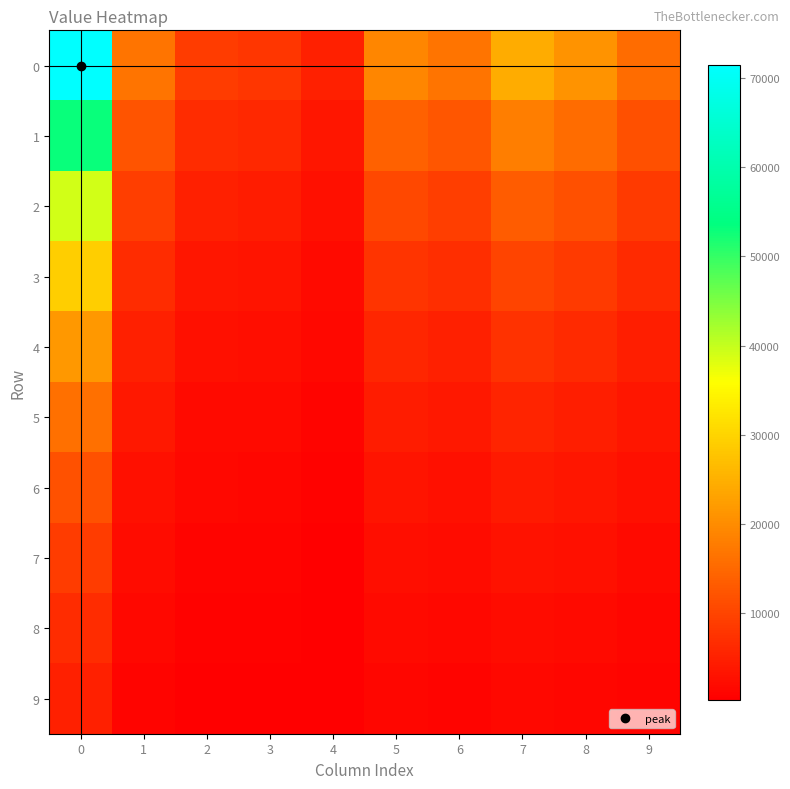

Reading right to left, what are all the values shown in this chart?

0: 9=15531.0	8=20928.0	7=24374.0	6=16691.0	5=18973.0	4=4779.0	3=7998.0	2=8868.0	1=16485.0	0=71502.0
1: 9=11505.6	8=15503.8	7=18056.7	6=12365.0	5=14055.5	4=3540.4	3=5925.1	2=6569.6	1=12212.4	0=52970.0
2: 9=8523.6	8=11485.5	7=13376.7	6=9160.2	5=10412.6	4=2622.8	3=4389.4	2=4866.9	1=9047.2	0=39241.1
3: 9=6314.4	8=8508.7	7=9909.7	6=6786.1	5=7713.8	4=1943.0	3=3251.7	2=3605.5	1=6702.3	0=29070.5
4: 9=4677.8	8=6303.4	7=7341.3	6=5027.2	5=5714.6	4=1439.4	3=2409.0	2=2671.0	1=4965.2	0=21536.0
5: 9=3465.4	8=4669.7	7=5438.6	6=3724.3	5=4233.4	4=1066.3	3=1784.6	2=1978.7	1=3678.3	0=15954.3
6: 9=2567.3	8=3459.4	7=4029.0	6=2759.0	5=3136.2	4=790.0	3=1322.1	2=1465.9	1=2725.0	0=11819.2
7: 9=1901.9	8=2562.8	7=2984.8	6=2043.9	5=2323.4	4=585.2	3=979.4	2=1085.9	1=2018.7	0=8755.9
8: 9=1408.9	8=1898.5	7=2211.2	6=1514.2	5=1721.2	4=433.5	3=725.6	2=804.5	1=1495.5	0=6486.5
9: 9=1043.8	8=1406.5	7=1638.1	6=1121.7	5=1275.1	4=321.2	3=537.5	2=596.0	1=1107.9	0=4805.3